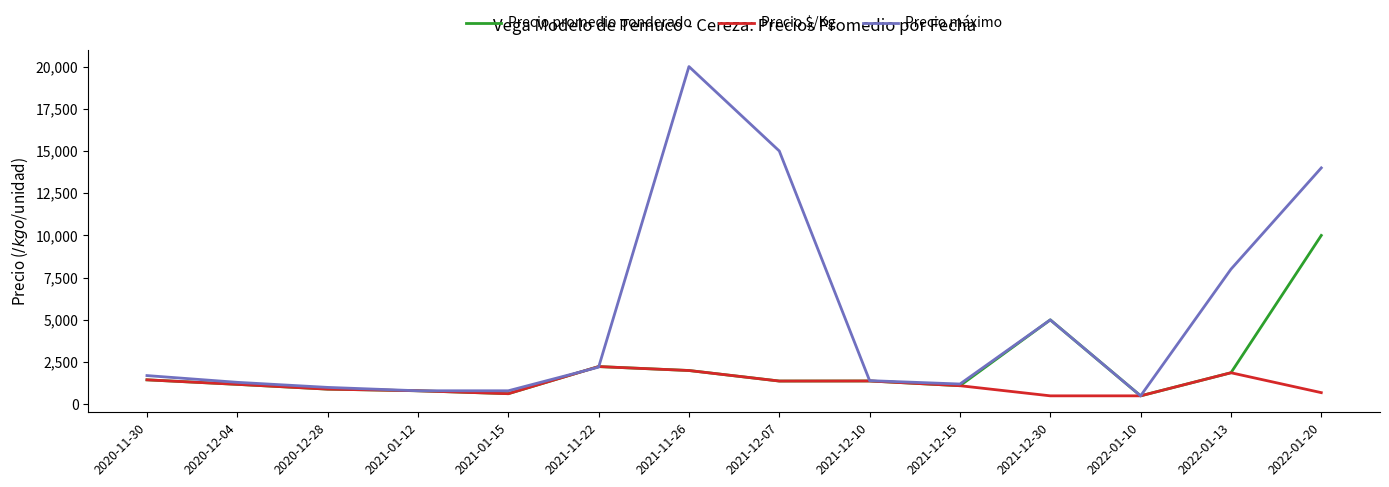

Rank the series by their maximum value, from highest to lowest.

Precio máximo, Precio promedio ponderado, Precio $/Kg